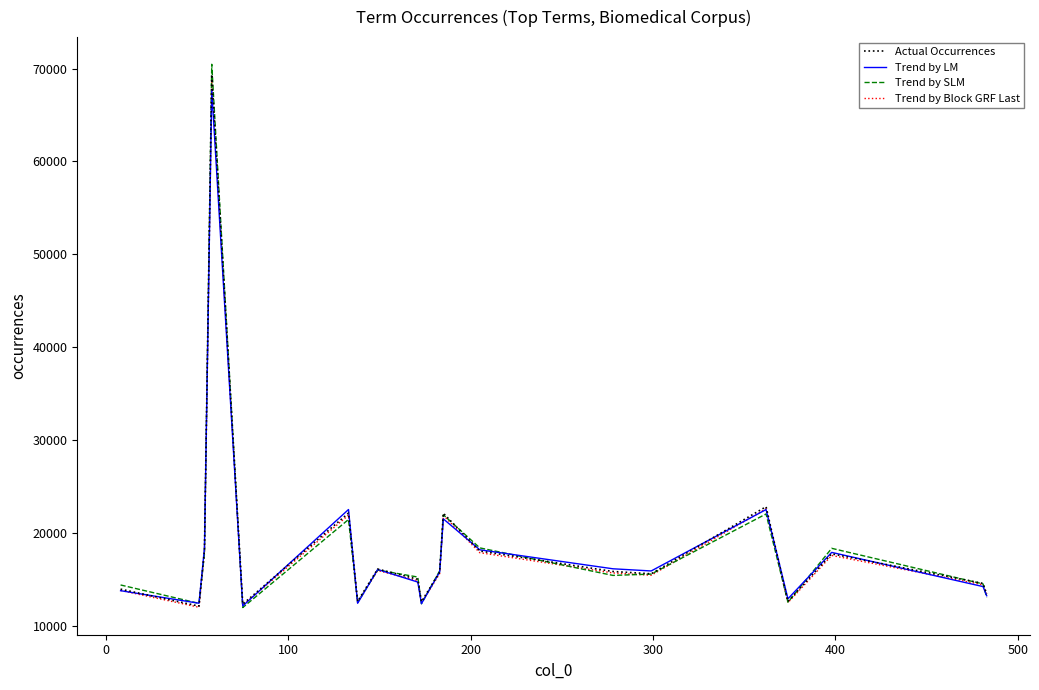

How many distinct data groups are displayed?

4